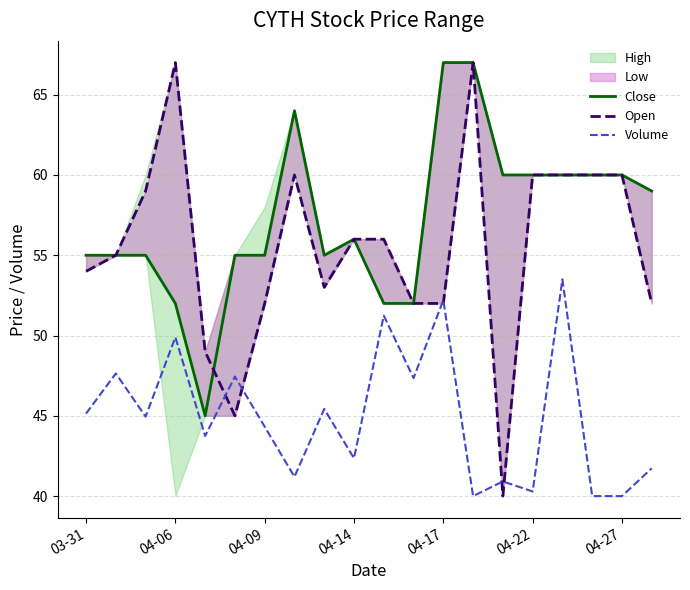

Reading left to right, extract all data points from this chart.

Close: 55.0	55.0	55.0	52.0	45.0	55.0	55.0	64.0	55.0	56.0	52.0	52.0	67.0	67.0	60.0	60.0	60.0	60.0	60.0	59.0
Open: 54.0	55.0	59.0	67.0	49.0	45.0	52.0	60.0	53.0	56.0	56.0	52.0	52.0	67.0	40.0	60.0	60.0	60.0	60.0	52.0
Volume: 45.1	47.6	44.9	49.9	43.7	47.4	44.3	41.2	45.4	42.4	51.2	47.4	52.2	40.0	40.9	40.3	53.5	40.0	40.0	41.7